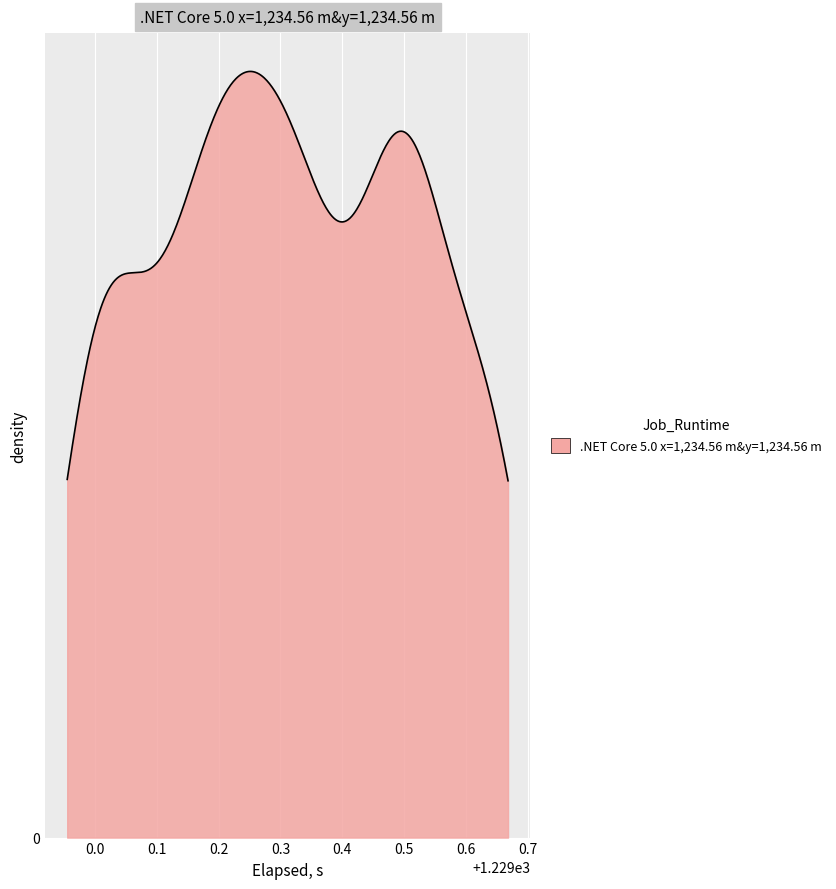

Is this an area chart (filled region under the line)?

Yes